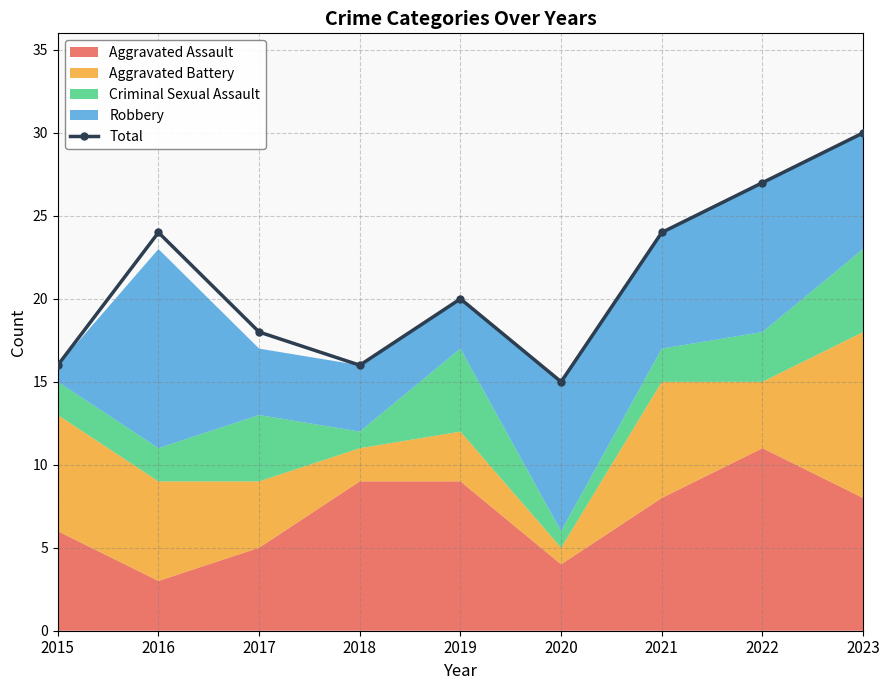

How many values exceed 20?

4